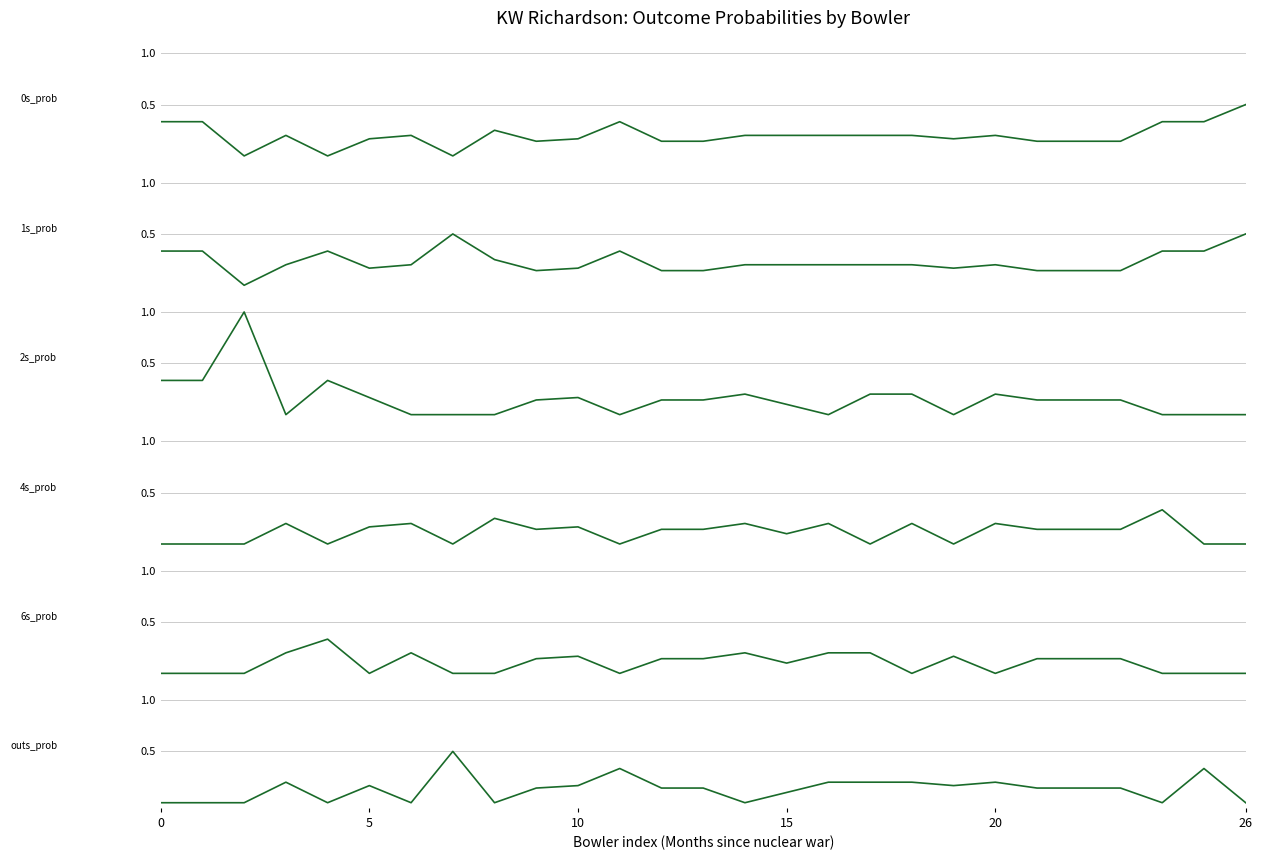

How many values in 4s_prob are above zero?

17